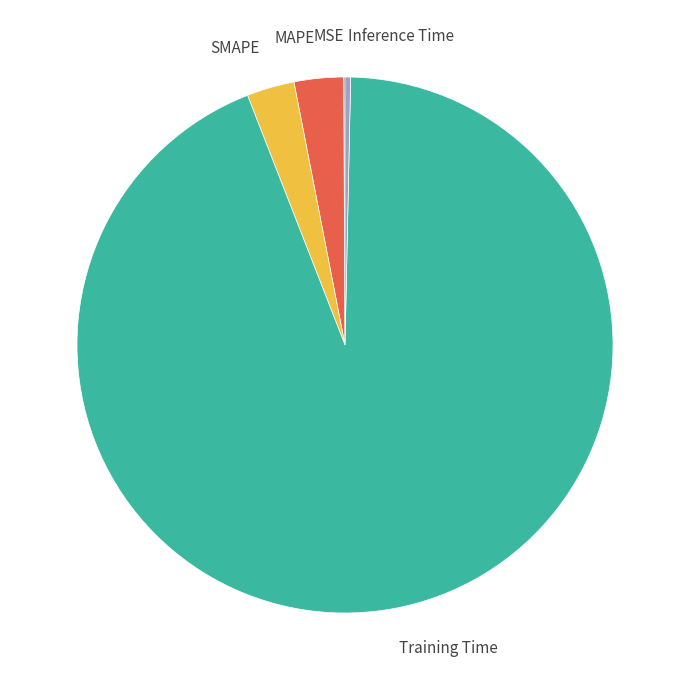

Is there a majority slice in this chart?

Yes